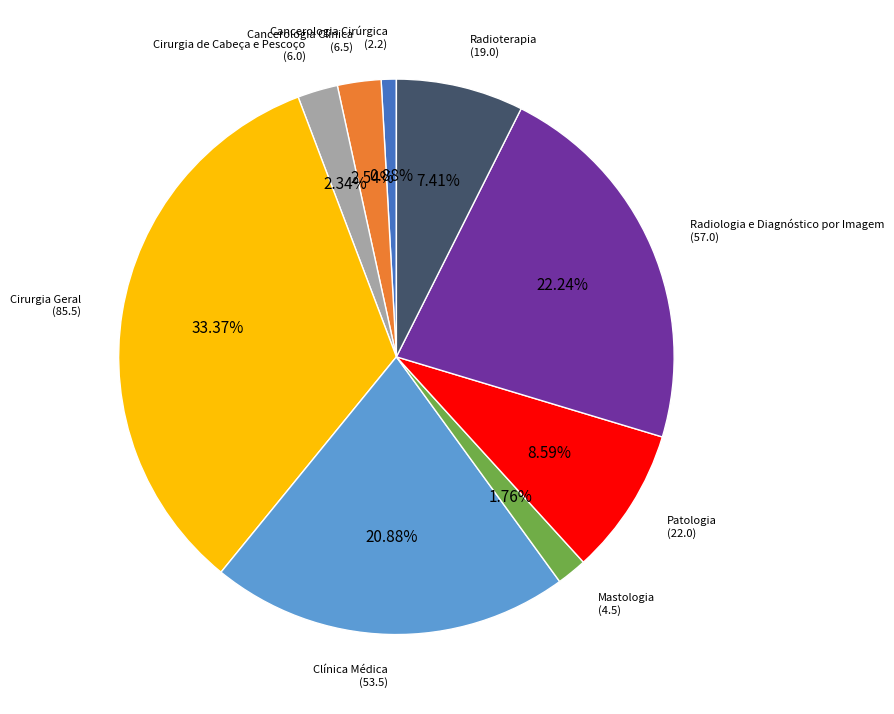

Is there a majority slice in this chart?

No